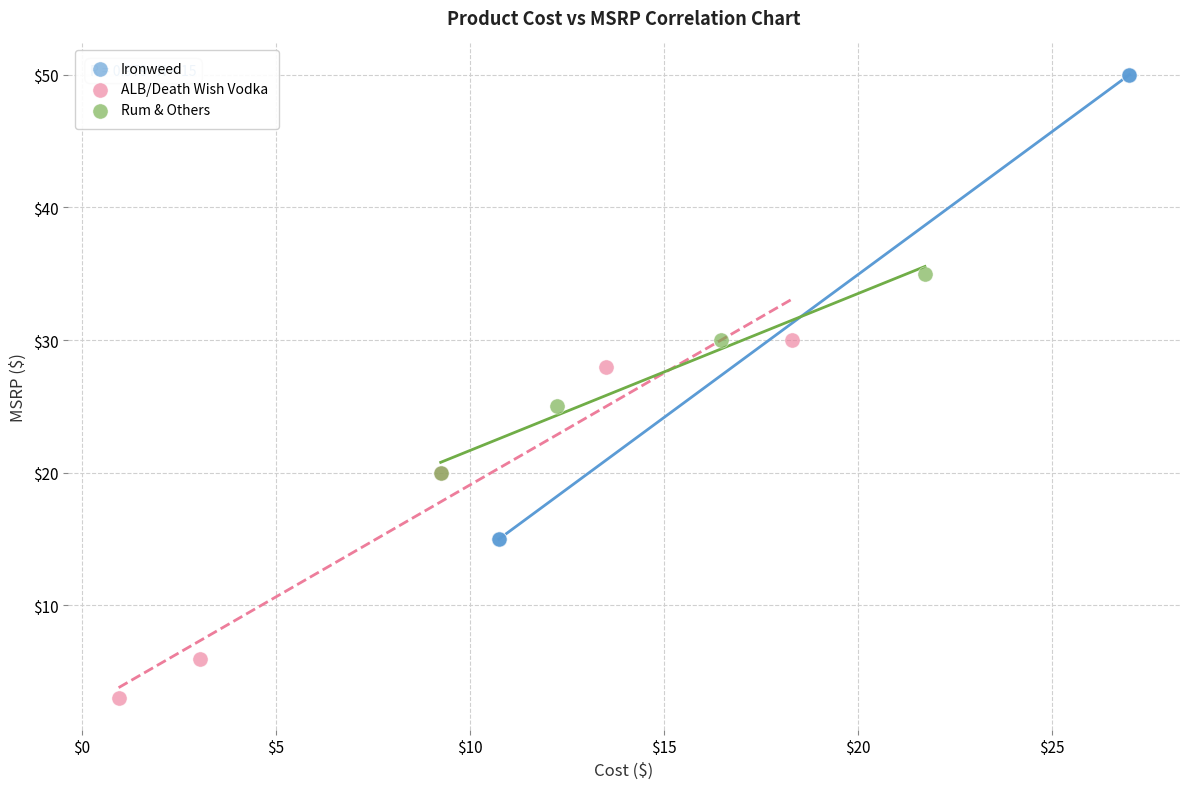

Which series has the largest Y range (max minus min)?

Ironweed